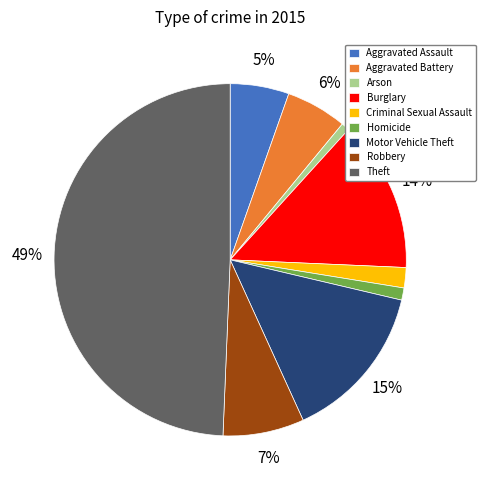

To the nearest percent, what is the average slice percentage?

11%